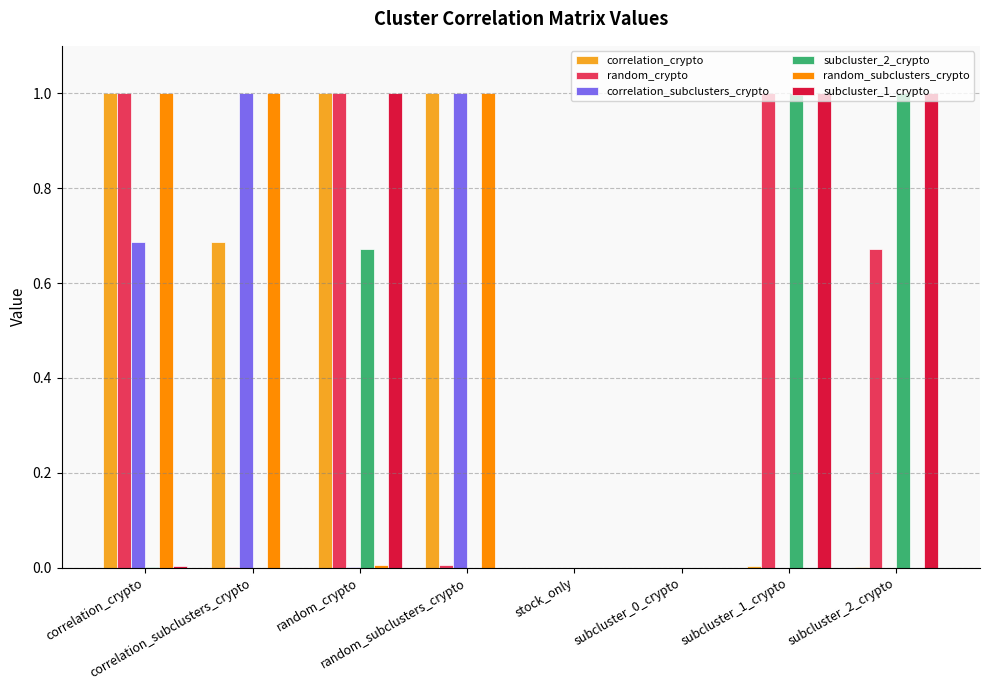

What is the greatest value displayed?

1.0